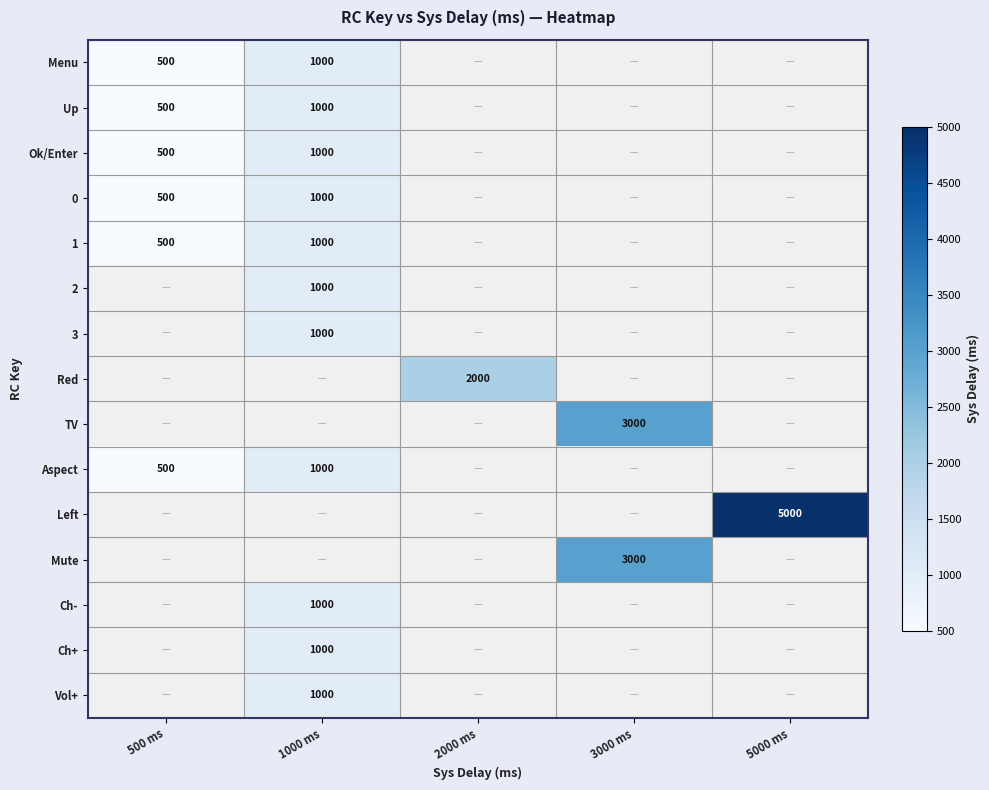

At how many categories does at least one series exceed 2988?

2